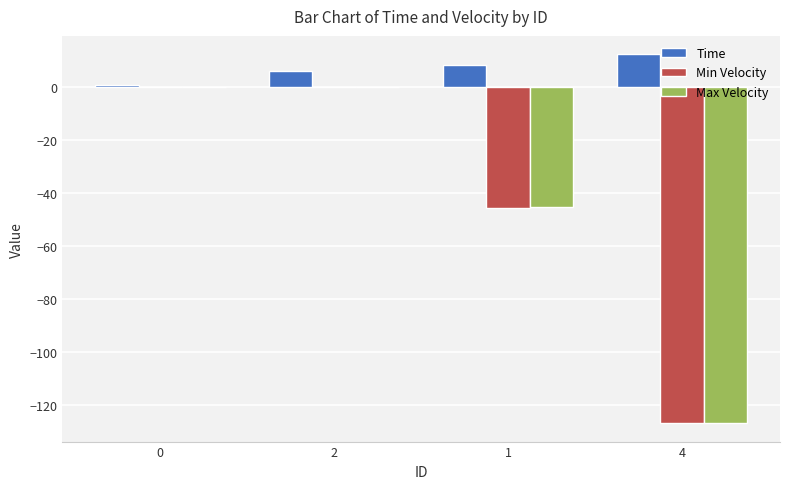

Where is Min Velocity nearest to the value -63?

1